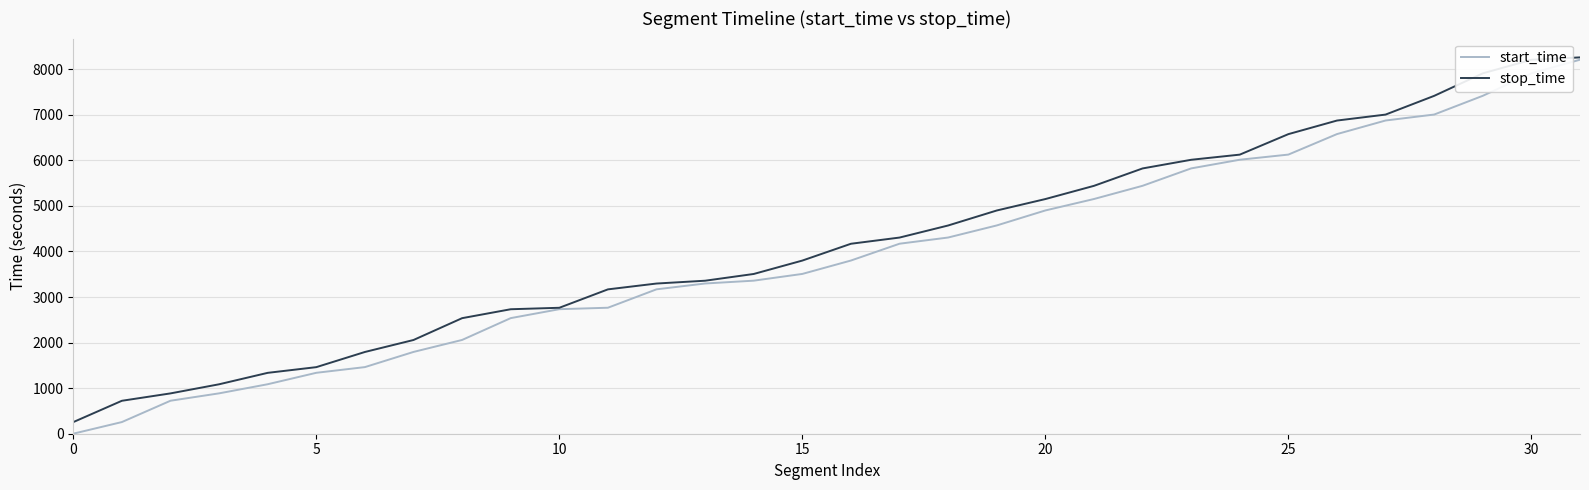

Which series has the largest range (max minus min)?

start_time